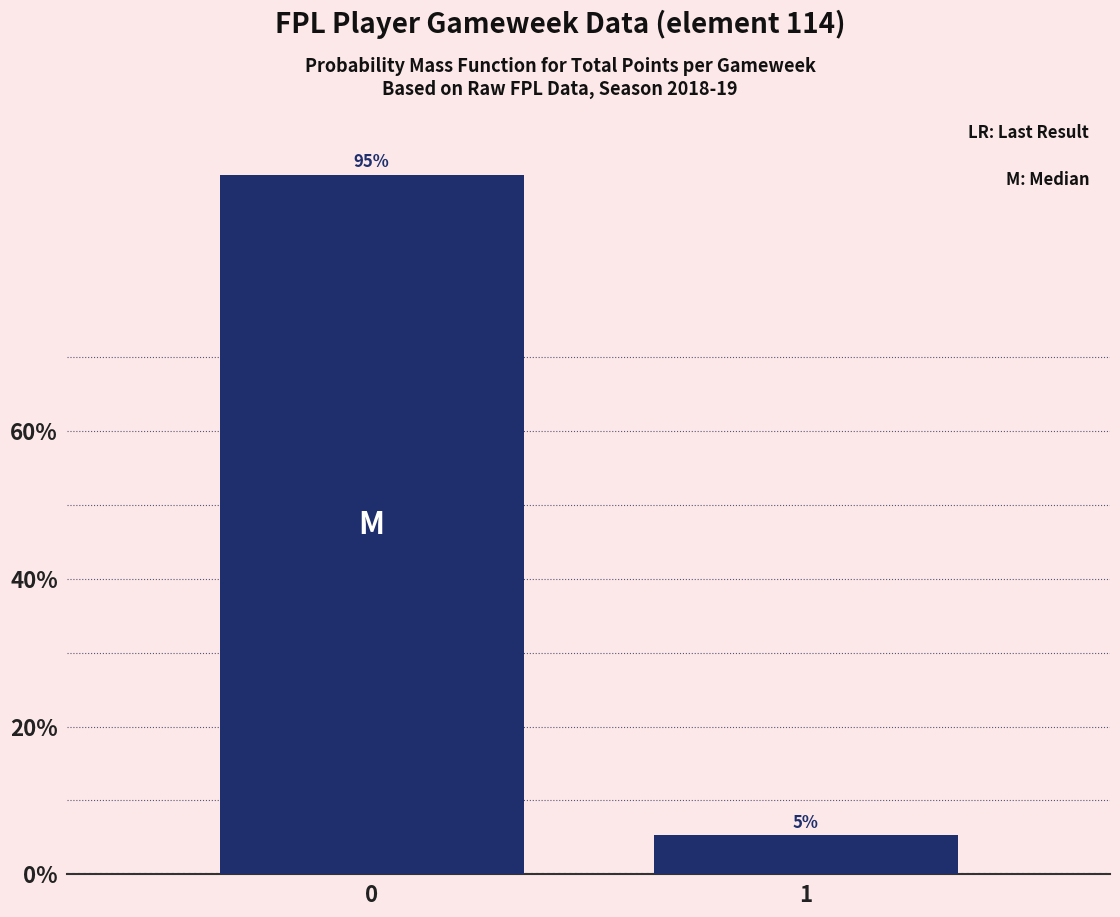

What is the sum of the values at 1 and 0?

100.0